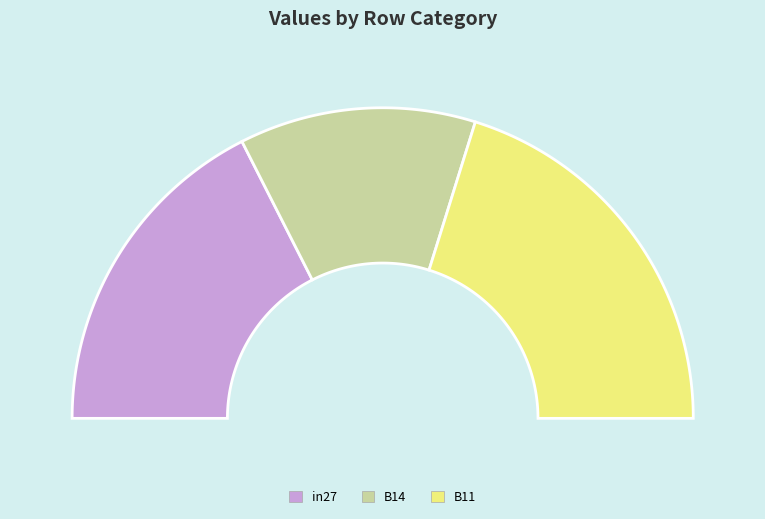

What is the change in value from in27 to B14?

-0.1